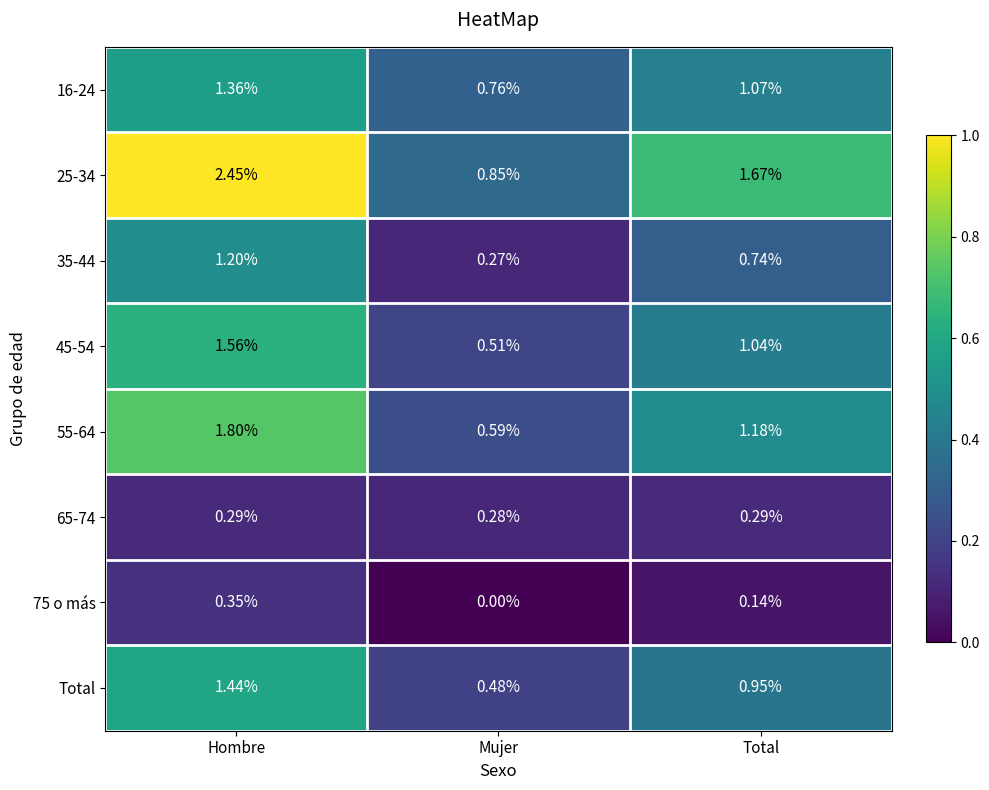

Which label corresponds to the smallest value in the chart?

Mujer